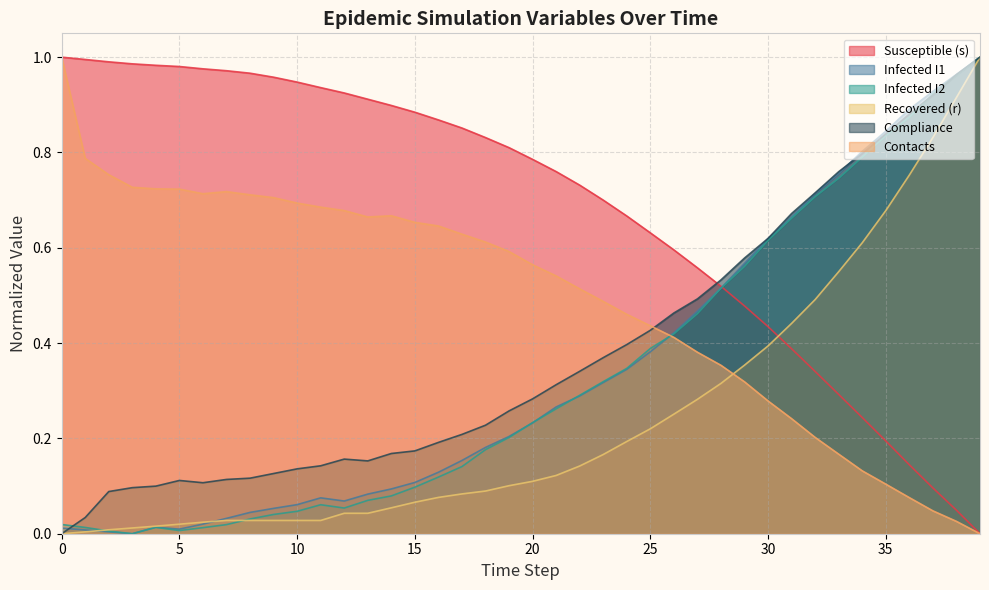

True or false: i2 has more than 1 points higher than both neighbors.

True